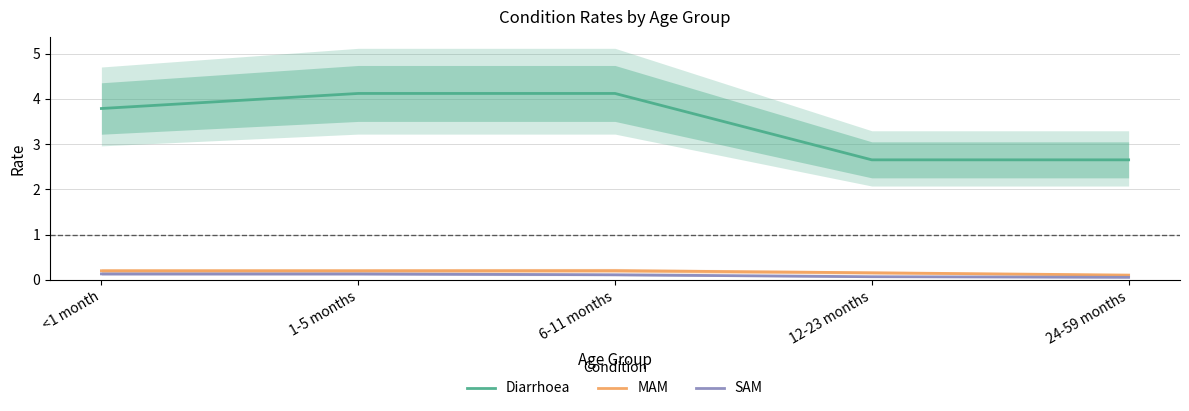

What is the smallest value displayed?

0.1